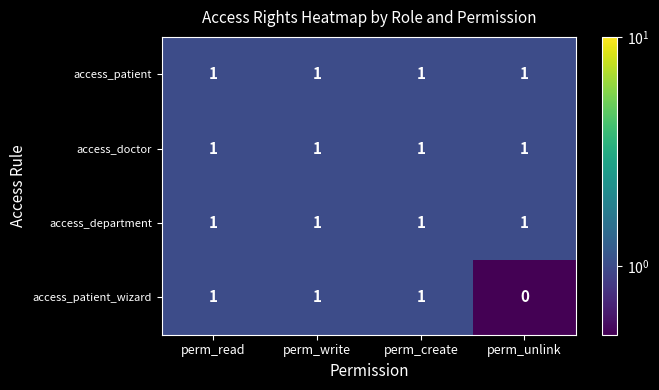

Reading left to right, what are all the values shown in this chart?

access_patient: perm_read=1	perm_write=1	perm_create=1	perm_unlink=1
access_doctor: perm_read=1	perm_write=1	perm_create=1	perm_unlink=1
access_department: perm_read=1	perm_write=1	perm_create=1	perm_unlink=1
access_patient_wizard: perm_read=1	perm_write=1	perm_create=1	perm_unlink=0